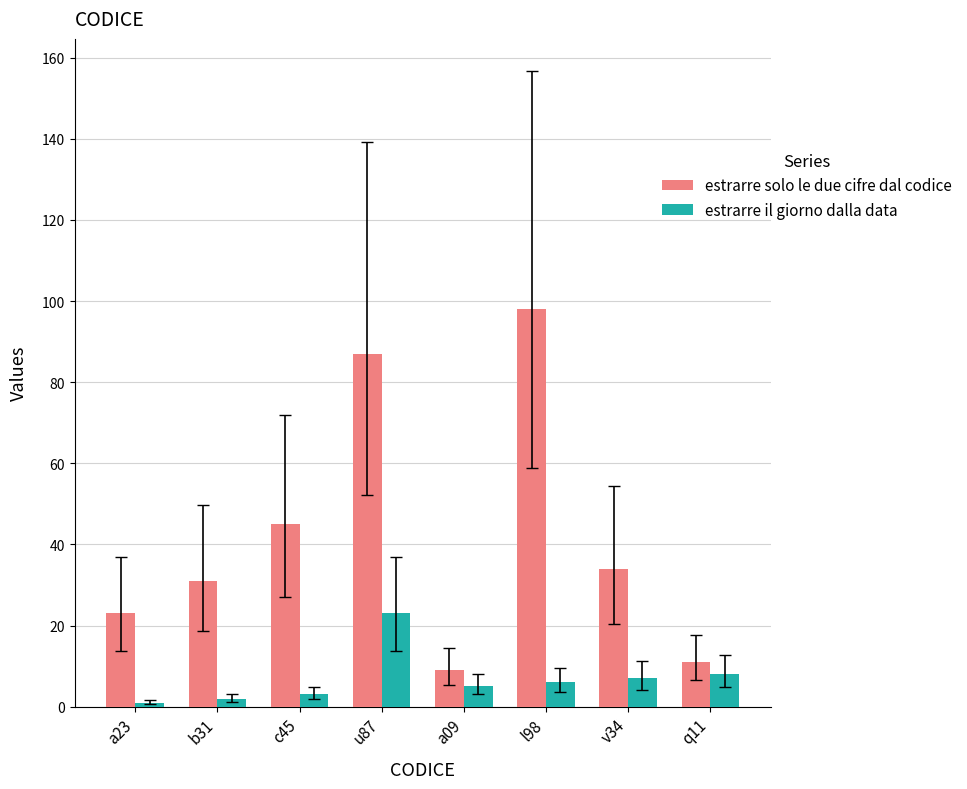

Which series has the widest spread of values?

estrarre solo le due cifre dal codice